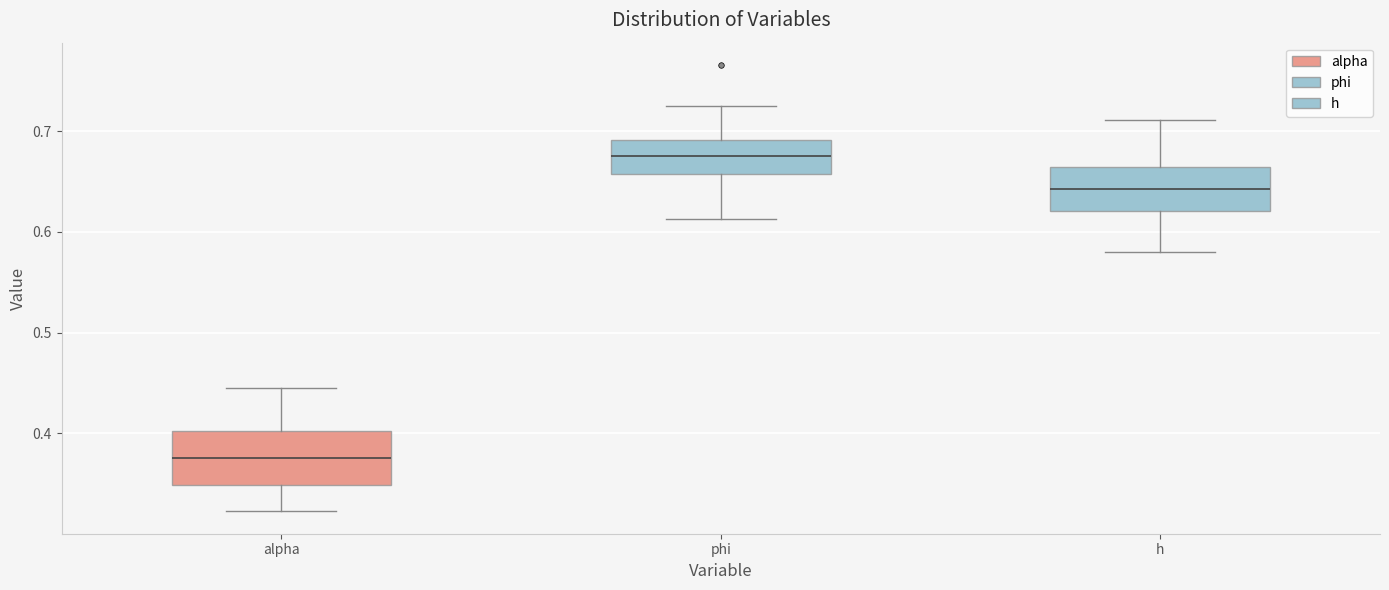

Which box's median line is the lowest?

alpha